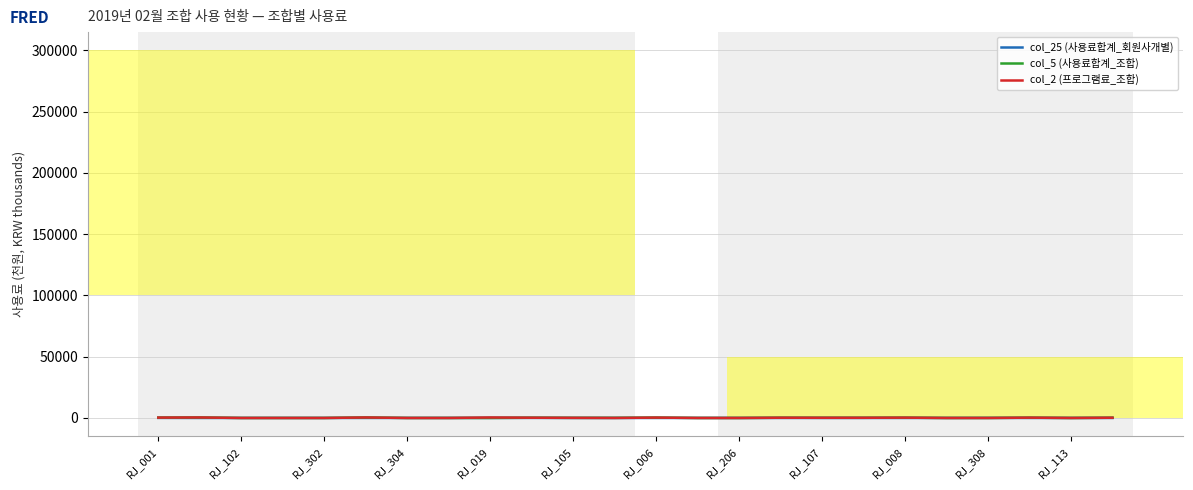

What are all the series names shown in the legend?

col_25 (사용료합계_회원사개별), col_5 (사용료합계_조합), col_2 (프로그램료_조합)